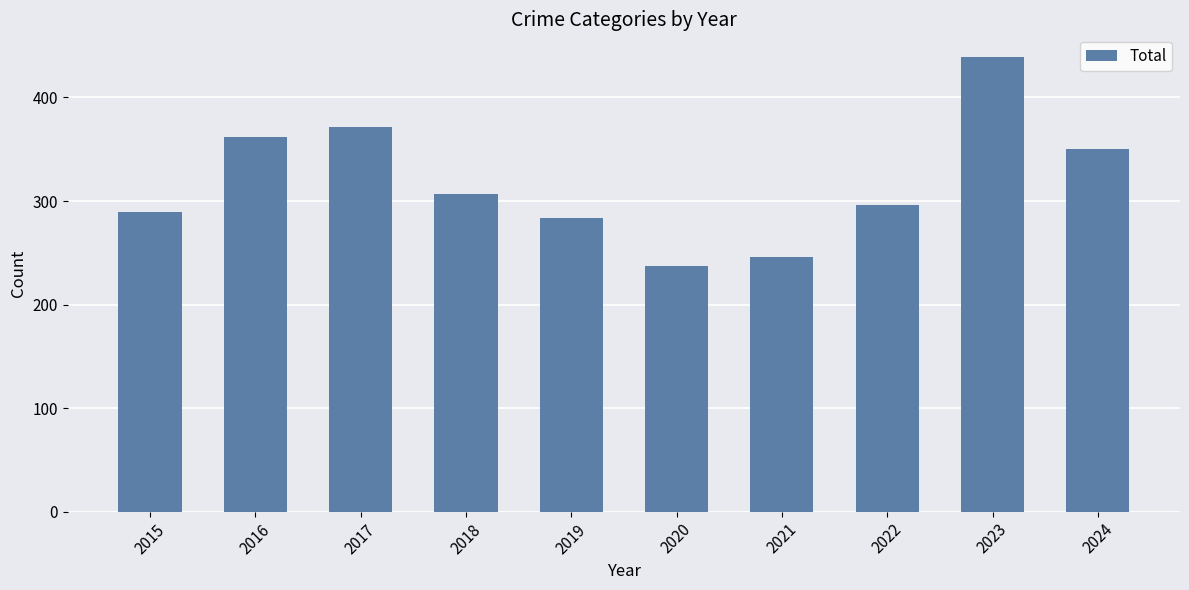

What is the change in value from 2015 to 2016?

+73